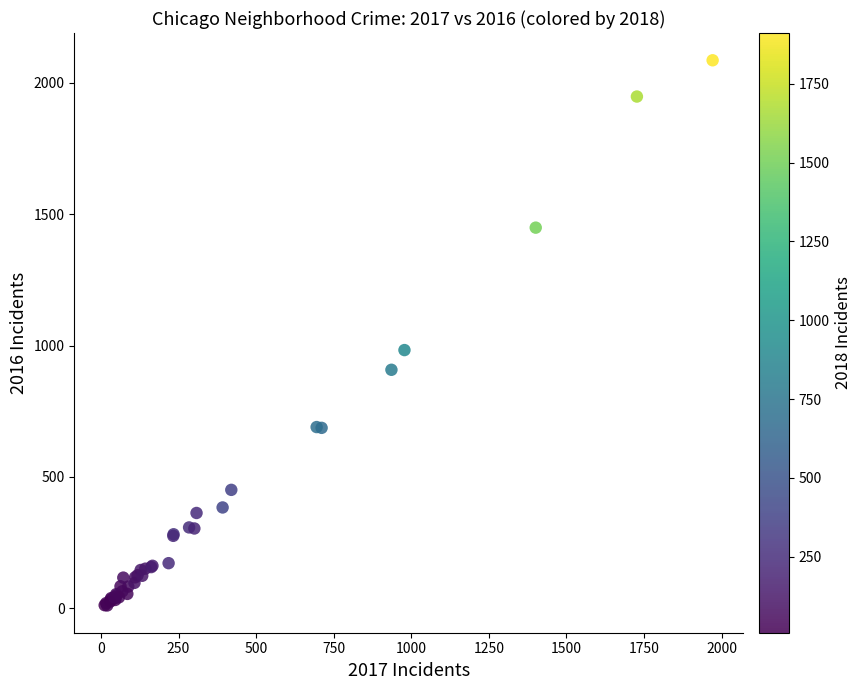

What Y value in the scatter plot is closest to 1048?

983